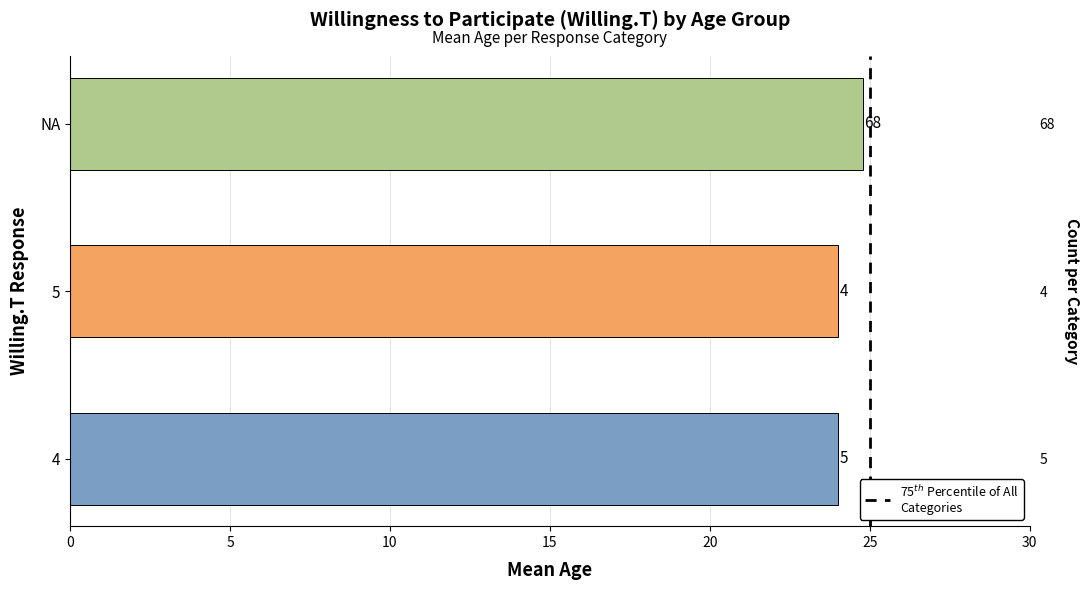

Is it true that the value at 25 is 0?

False